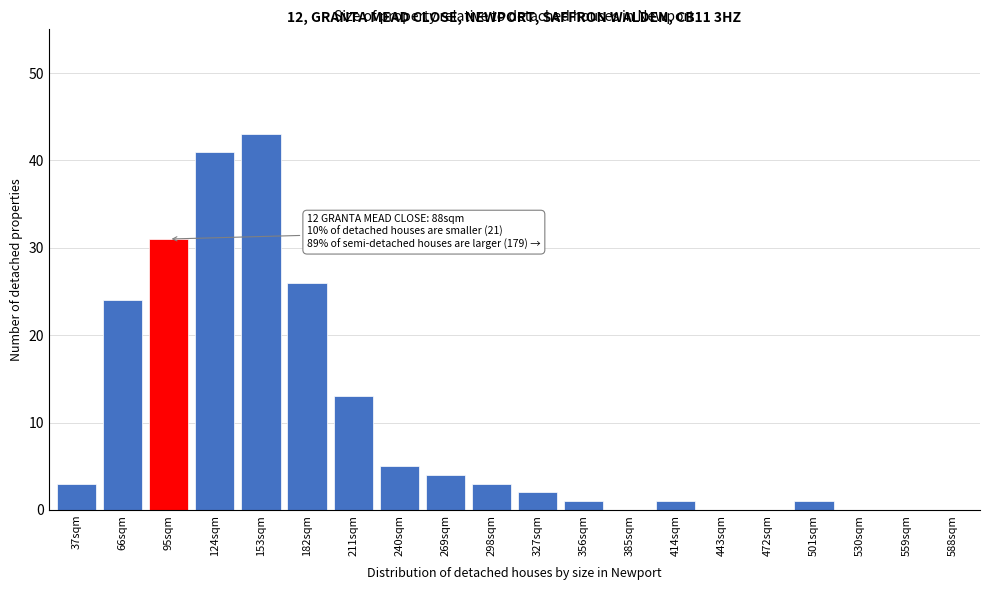

Reading left to right, extract all data points from this chart.

37sqm=3	66sqm=24	95sqm=31	124sqm=41	153sqm=43	182sqm=26	211sqm=13	240sqm=5	269sqm=4	298sqm=3	327sqm=2	356sqm=1	385sqm=0	414sqm=1	443sqm=0	472sqm=0	501sqm=1	530sqm=0	559sqm=0	588sqm=0